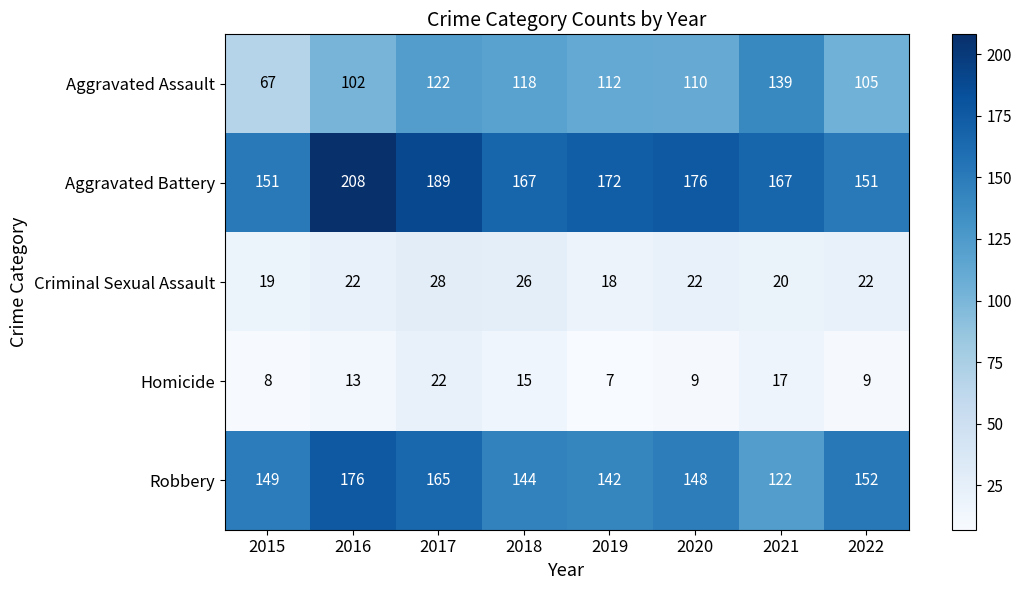

How many series are shown in this chart?

5